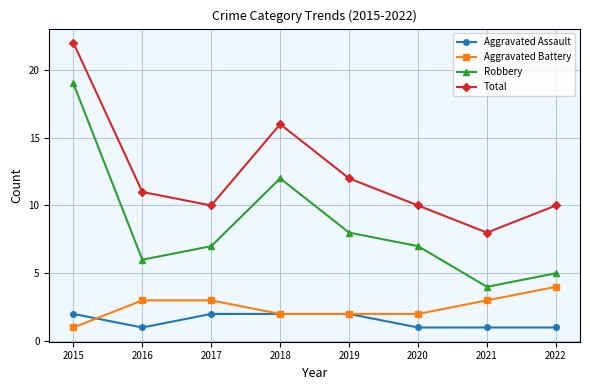

Does the chart display data point markers on the line(s)?

Yes